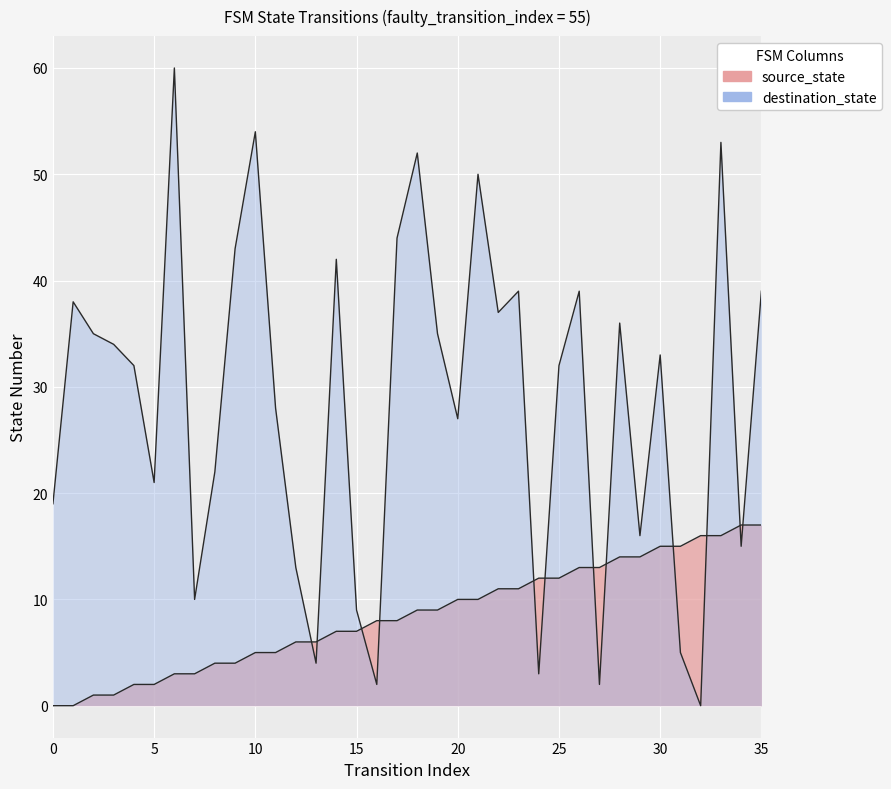

What are all the series names shown in the legend?

source_state, destination_state